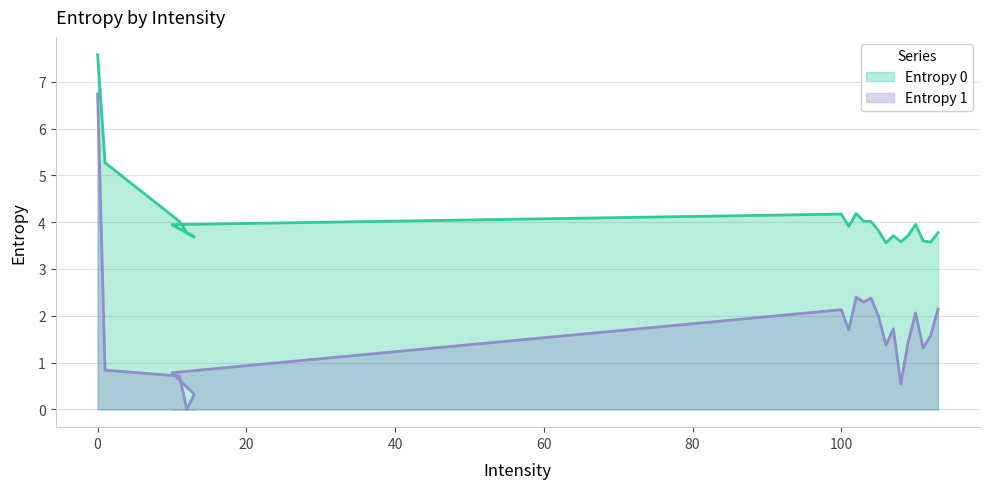

What is the label of the 5th point from the right?

109